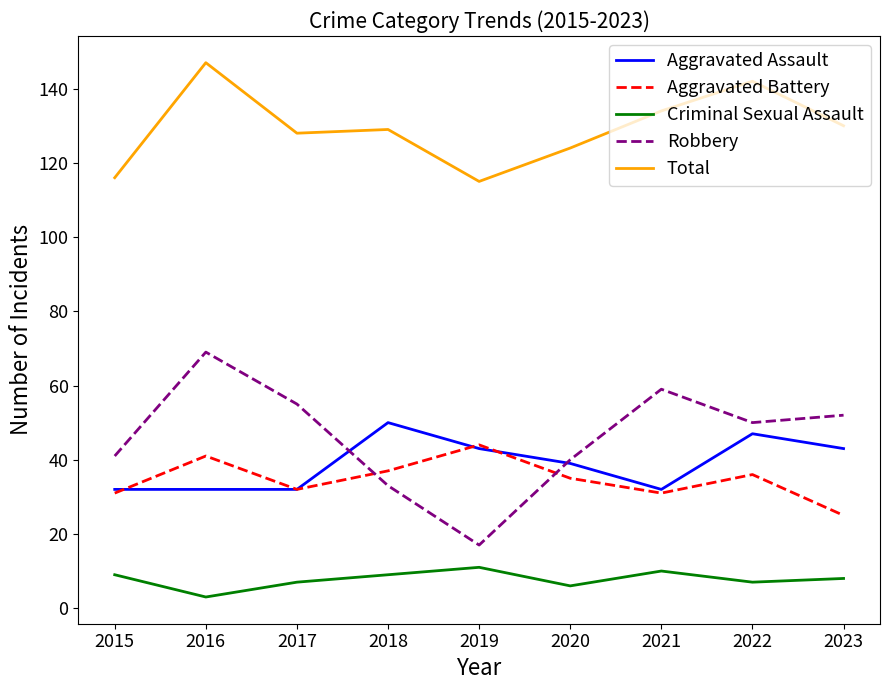

What is the total value across all series at 2015?

229